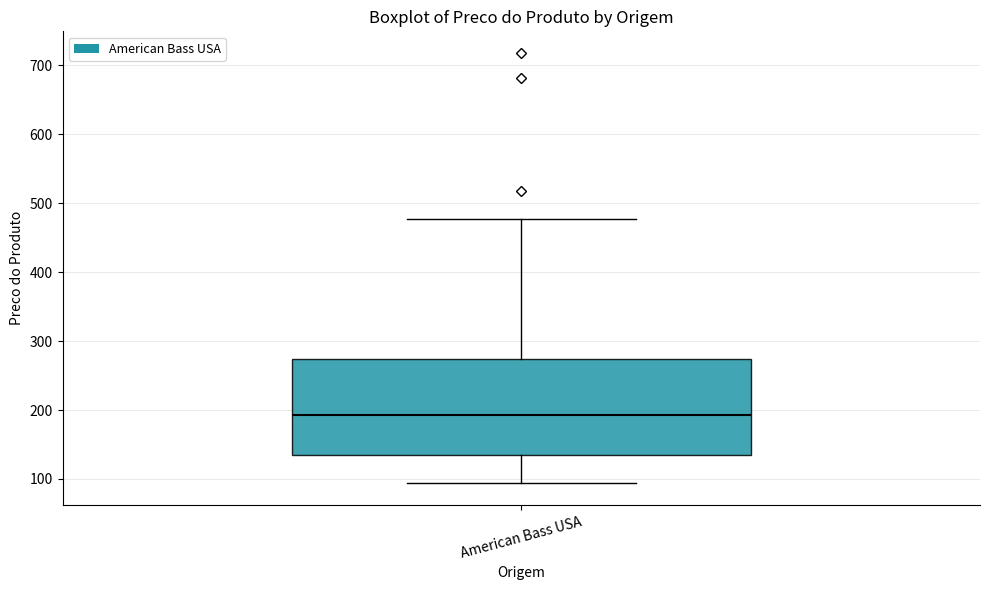

Where does the upper whisker of the box for American Bass USA end on the y-axis? The values are not printed on the chart, so give them approximately, as read against the axis.

480